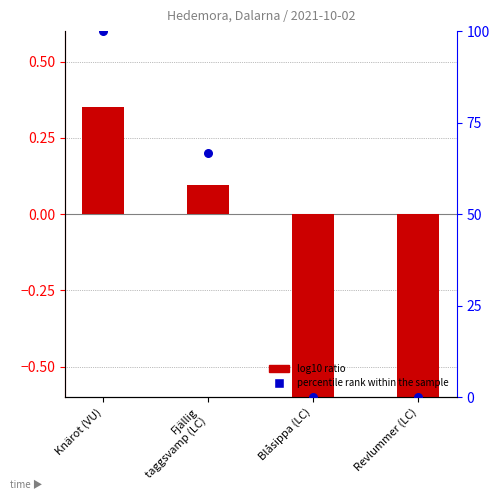

Is the value of percentile rank within the sample at Fjällig
taggsvamp (LC) greater than the value of log10 ratio at Knärot (VU)?

Yes